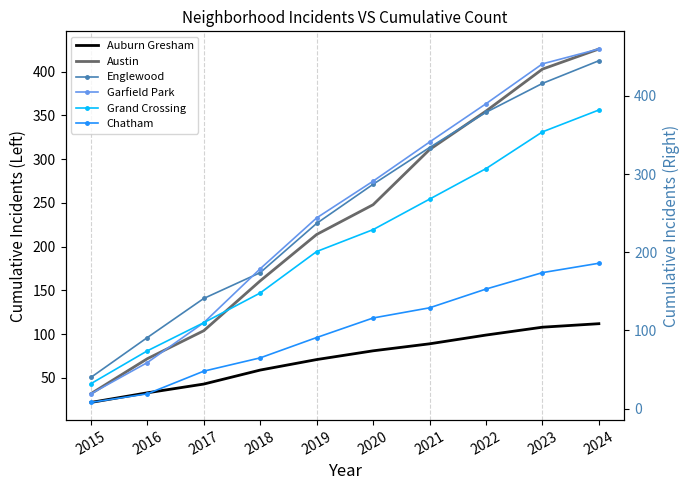

What is the spread (max minus min) of values at 2019?

173